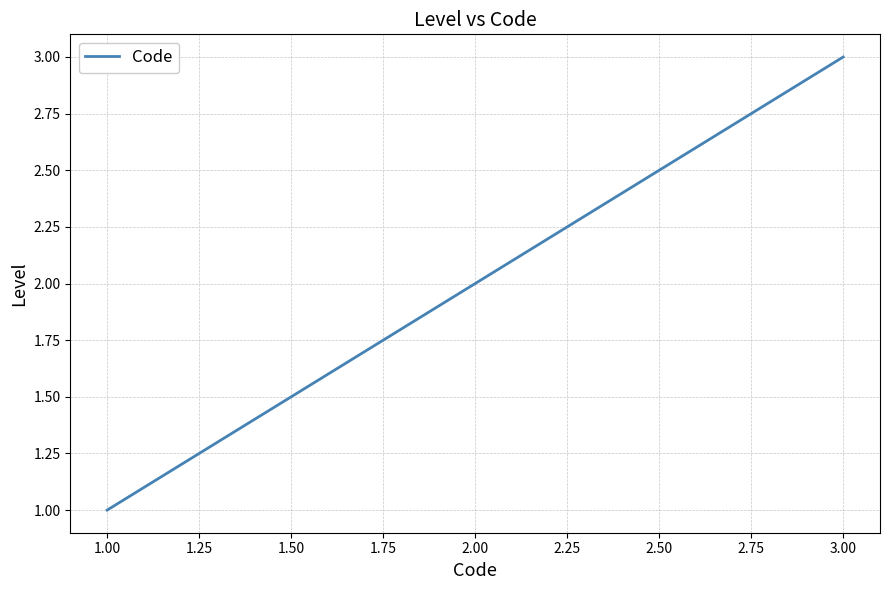

Between 1.00 and 2.00, which is larger?

2.00